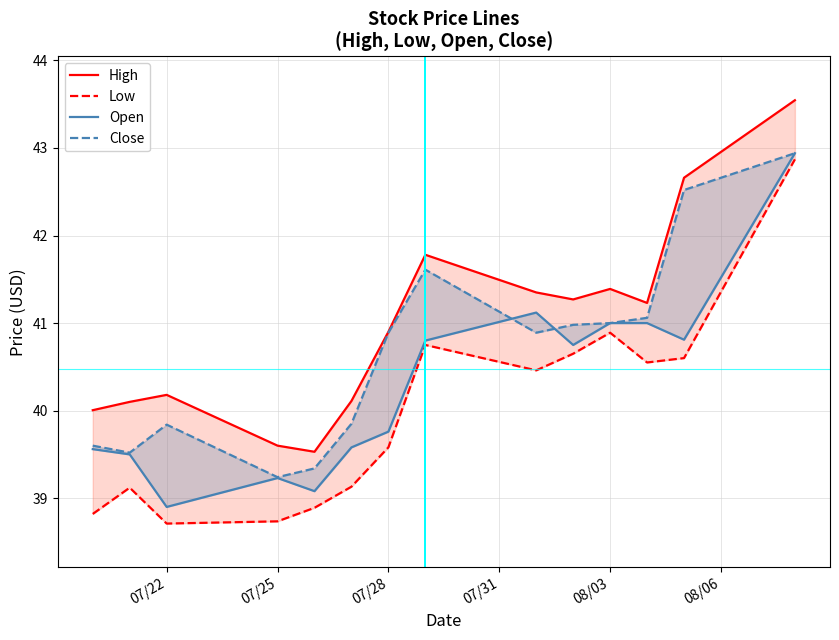

Where is Low nearest to the value 40?

07/28